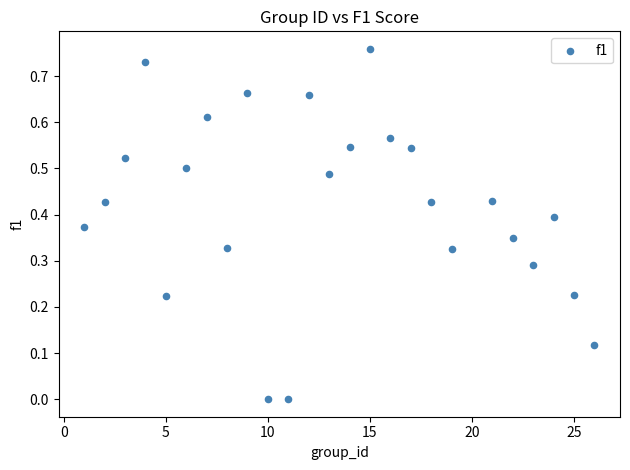

What is the range of X values (max minus min)?

25.0